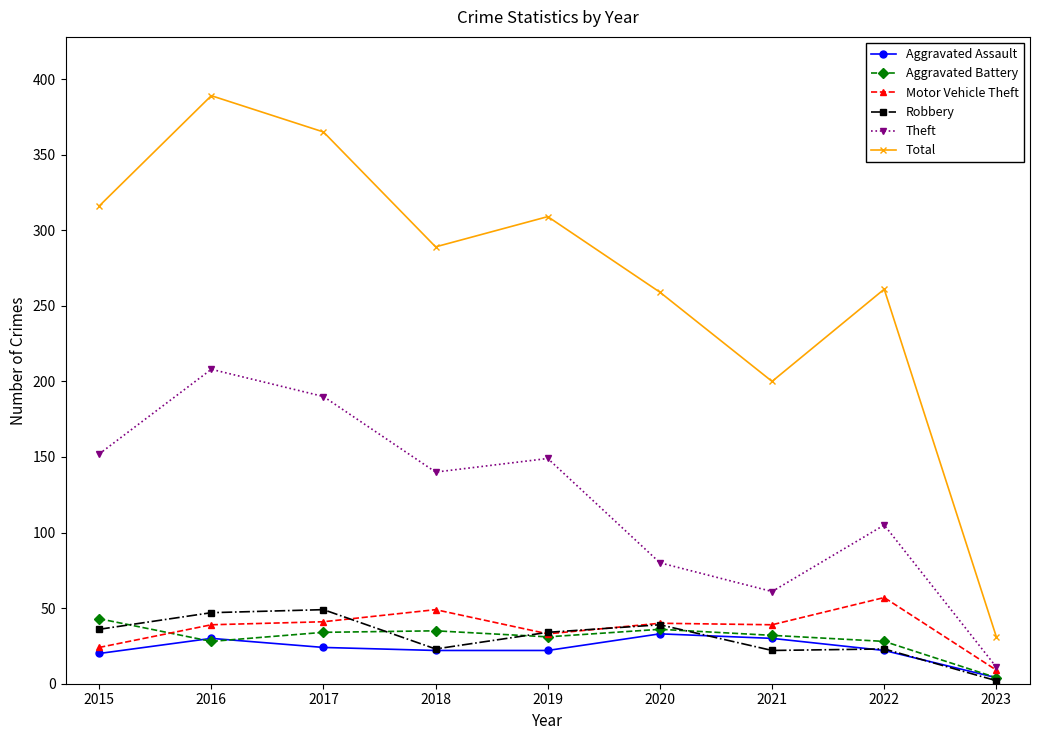

The value of Robbery at 2018 is 23. True or false?

True